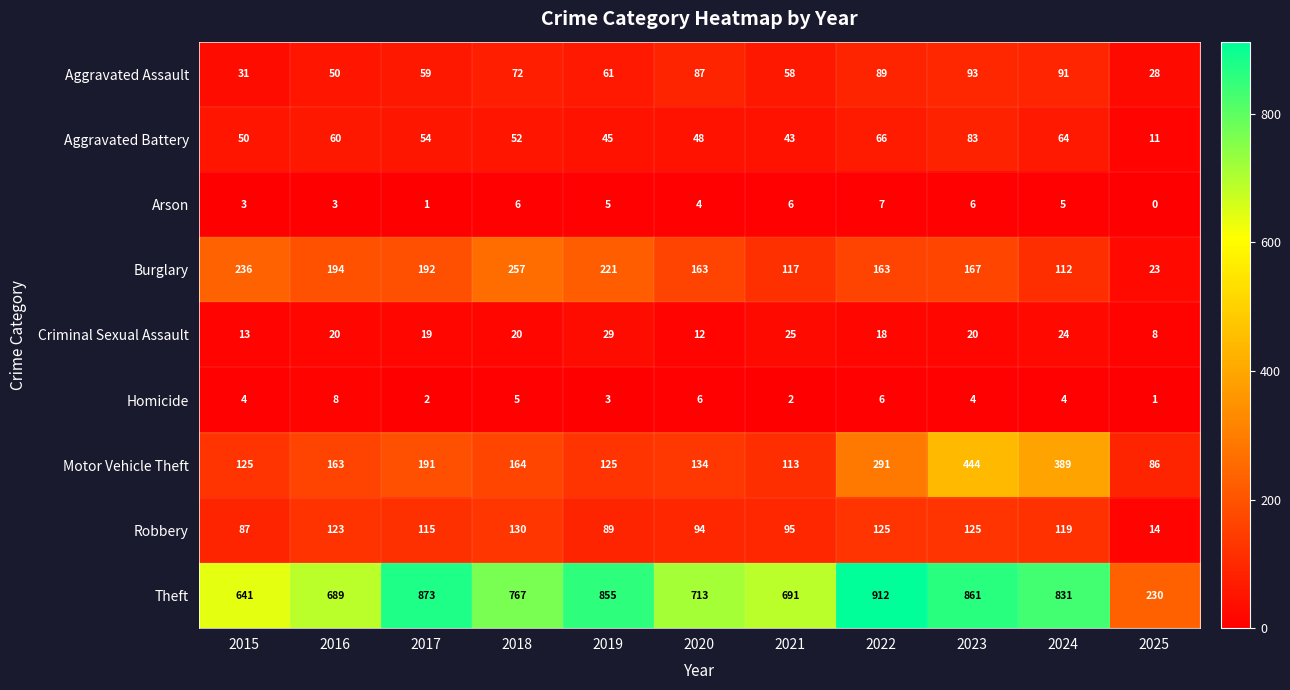

Which category has the highest value in the Aggravated Assault series?

2023